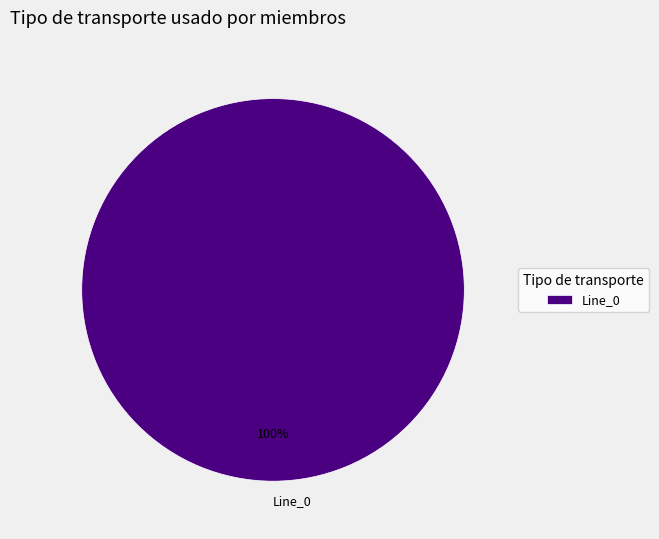

What percentage is the Line_0 slice, to the nearest percent?

100%